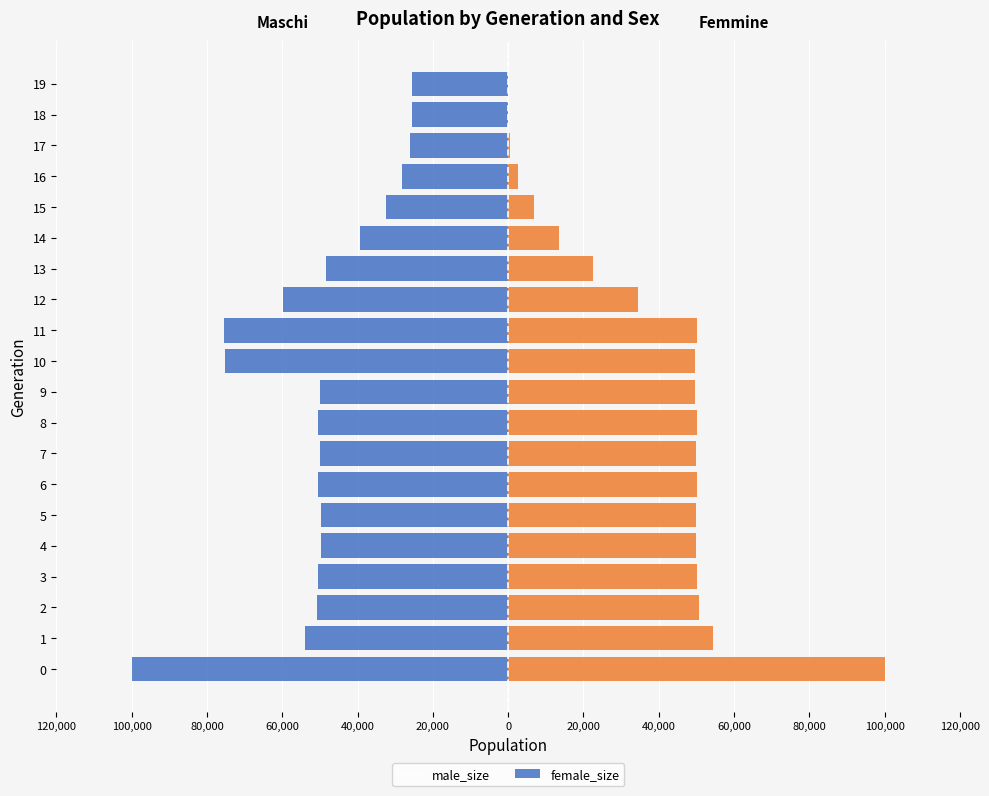

Between 14 and 17, which is larger?

17